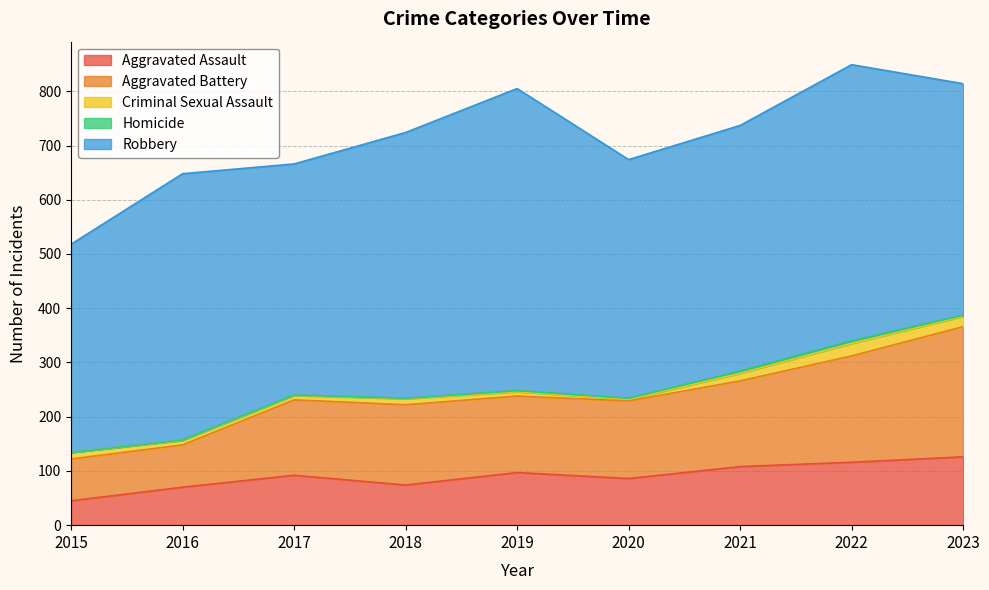

What is the approximate value of Aggravated Assault at 2019, to the nearest 5?

95